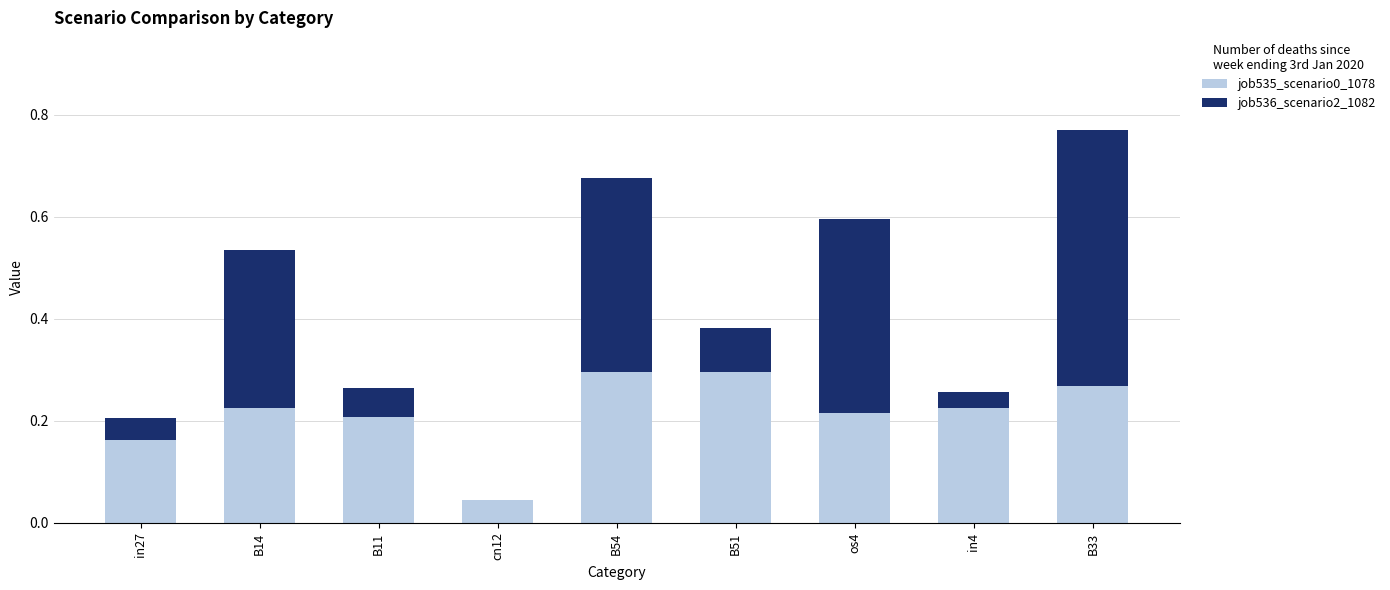

What is the sum of the job535_scenario0_1078 values at in4 and B33?

0.5